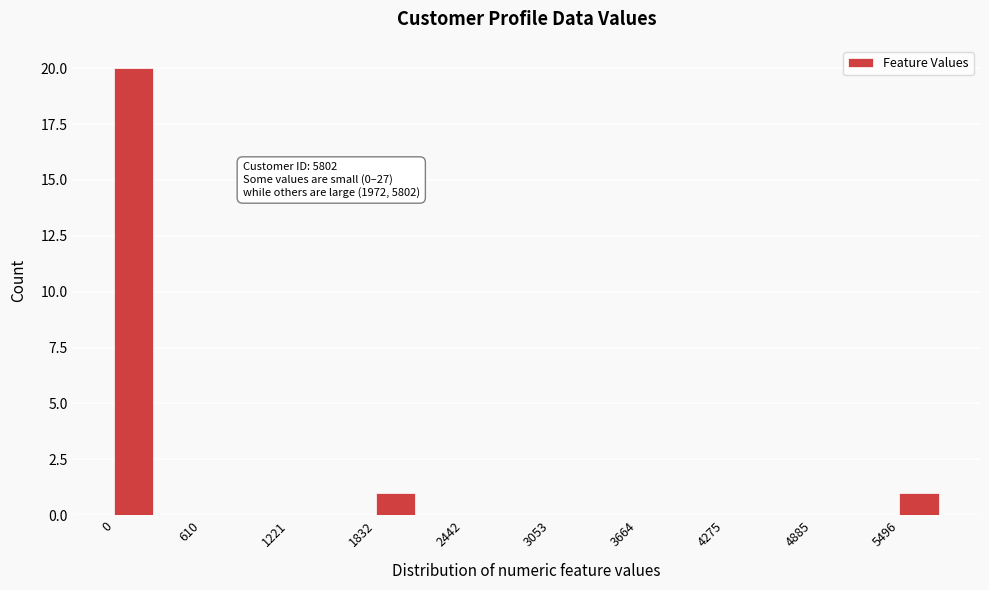

Read against the x-axis, roughly where is the centre of the tallest bar?

100